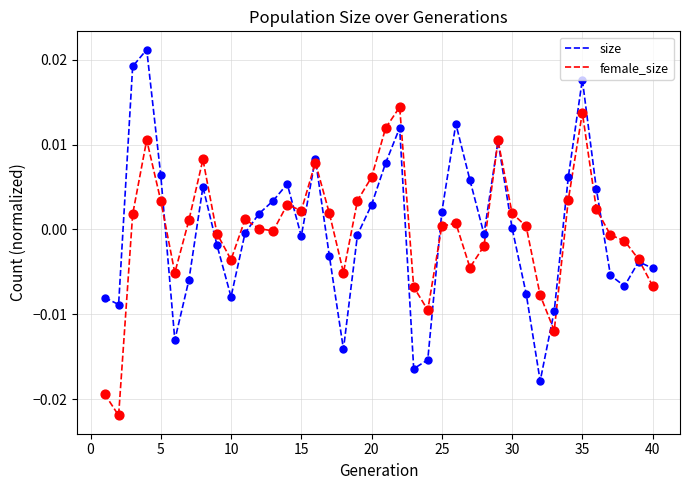

List the series in order of their peak value, lowest first.

female_size, size